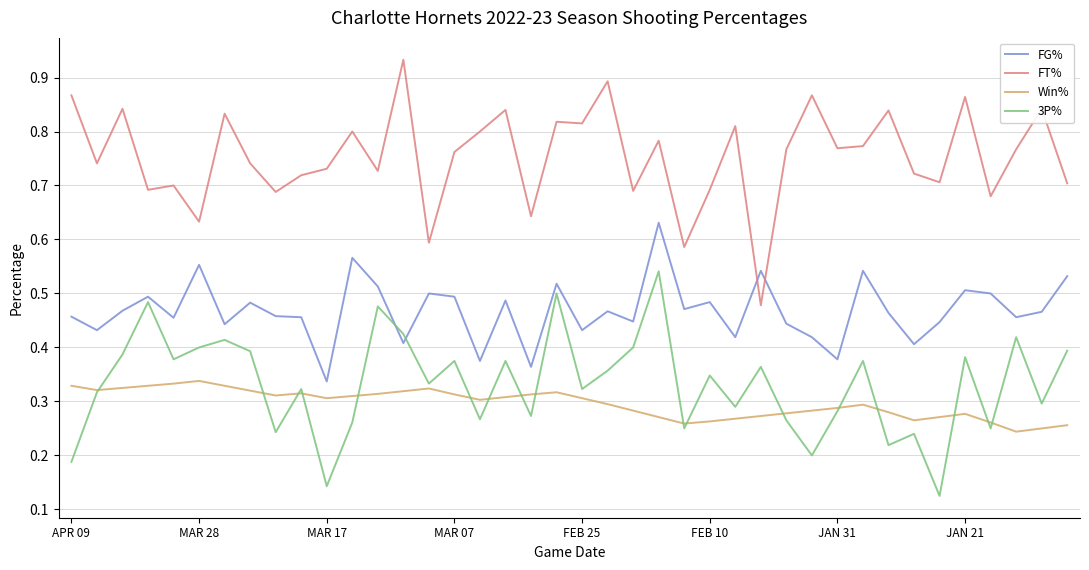

How many interior local valleys does the 3P% series have?

14